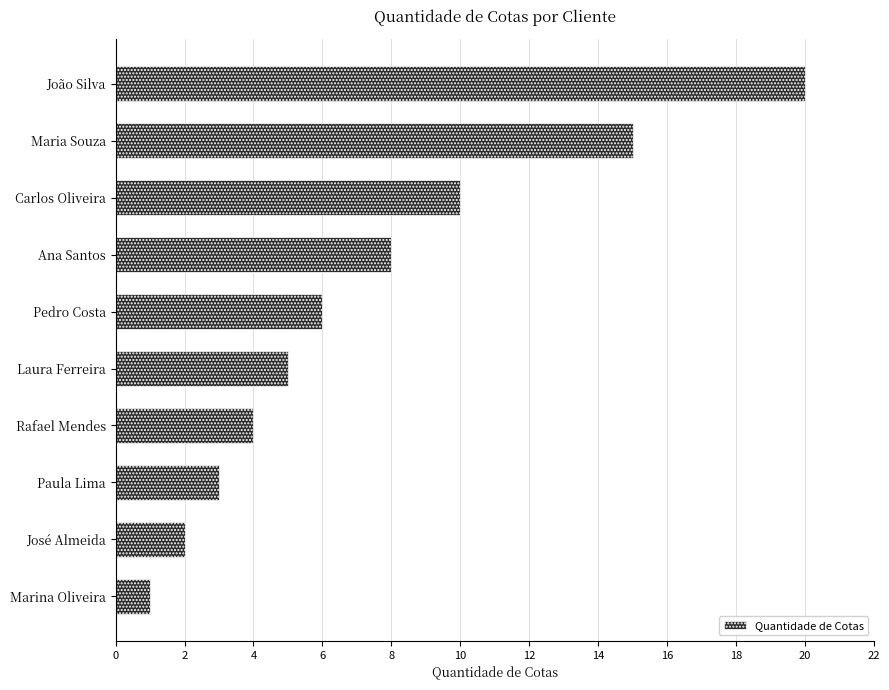

Where is the data nearest to the value 10?

Carlos Oliveira